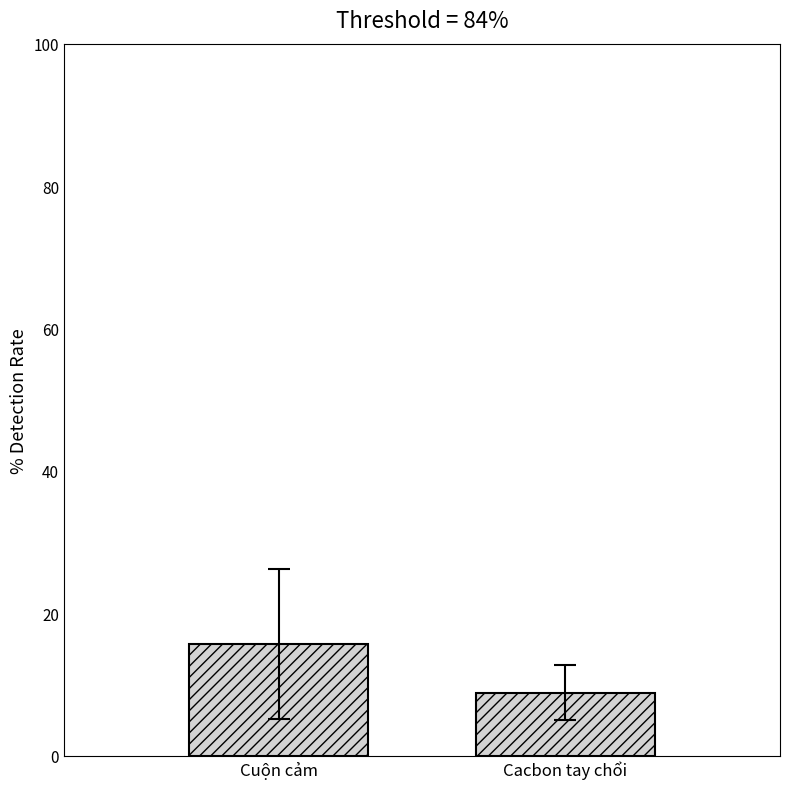

Is it true that the value at Cacbon tay chổi is 8.8?

True